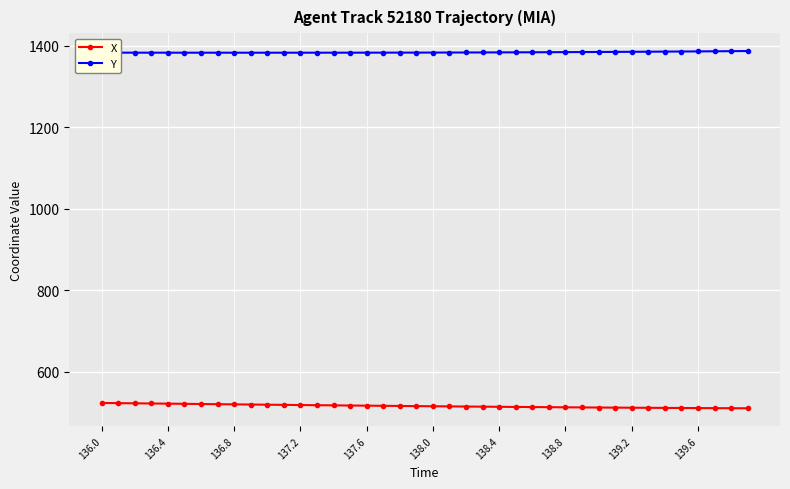

True or false: X and Y intersect in this chart.

False